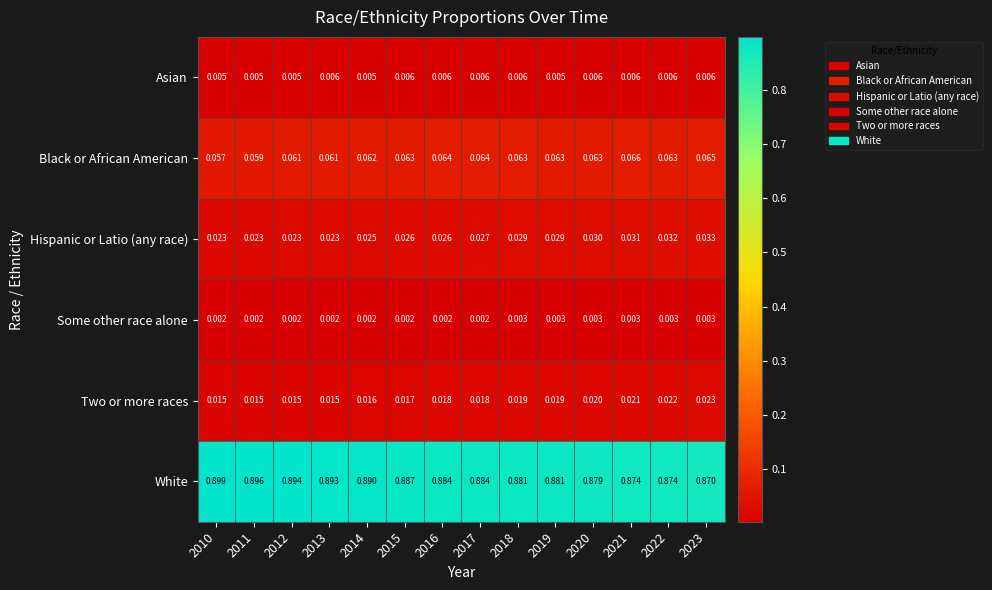

Rank the series by their maximum value, from lowest to highest.

Some other race alone, Asian, Two or more races, Hispanic or Latio (any race), Black or African American, White